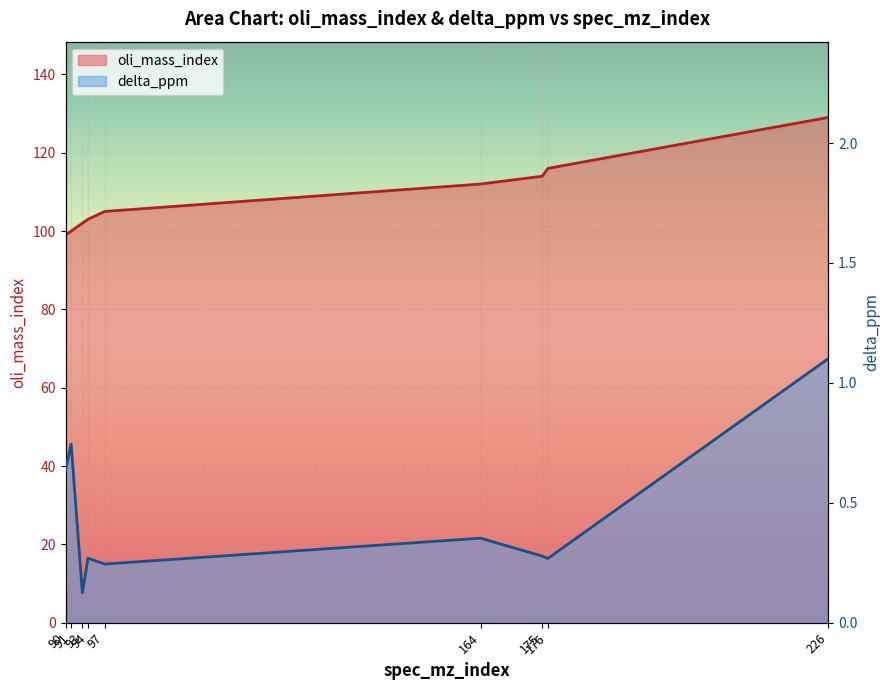

Does the chart display data point markers on the line(s)?

No